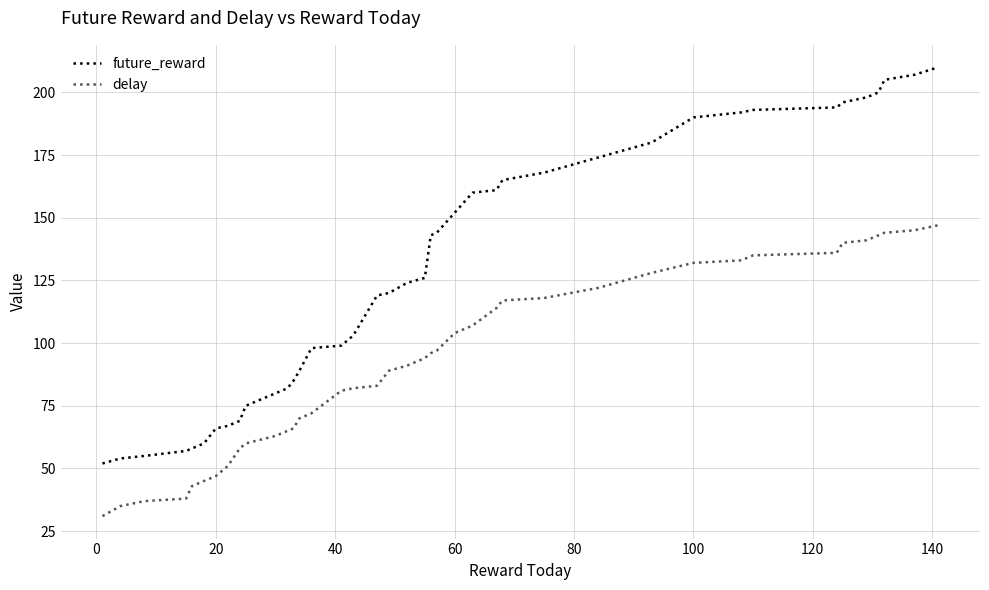

True or false: future_reward and delay intersect in this chart.

False